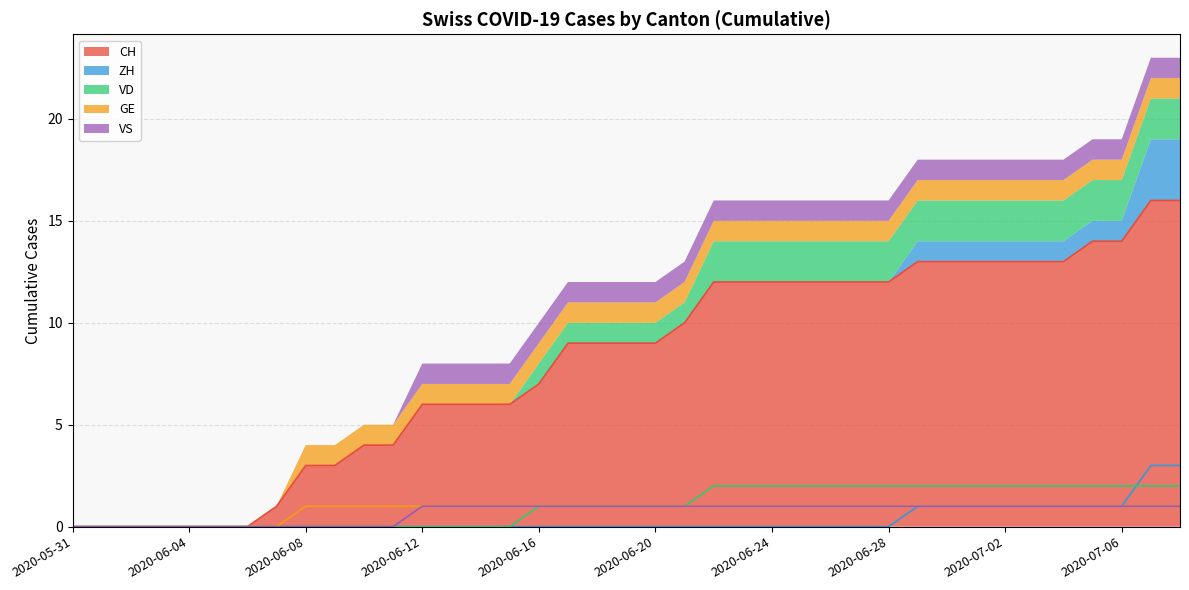

True or false: ZH and CH intersect in this chart.

False